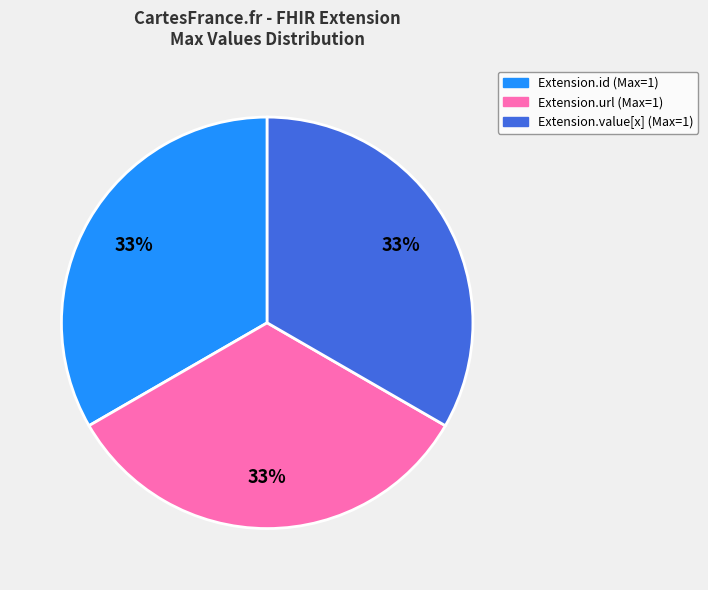

Is there a majority slice in this chart?

No